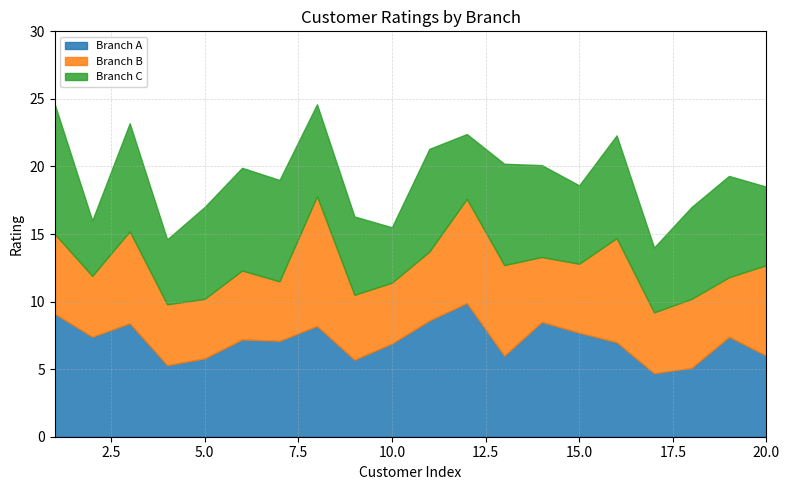

Reading left to right, extract all data points from this chart.

Branch A: 9.1	7.4	8.4	5.3	5.8	7.2	7.1	8.2	5.7	6.9	8.6	9.9	6.0	8.5	7.7	7.0	4.7	5.1	7.4	6.0
Branch B: 5.9	4.5	6.8	4.5	4.4	5.1	4.4	9.6	4.8	4.5	5.1	7.7	6.7	4.8	5.1	7.7	4.5	5.1	4.4	6.7
Branch C: 9.6	4.1	8.0	4.8	6.8	7.6	7.5	6.8	5.8	4.1	7.6	4.8	7.5	6.8	5.8	7.6	4.8	6.8	7.5	5.8